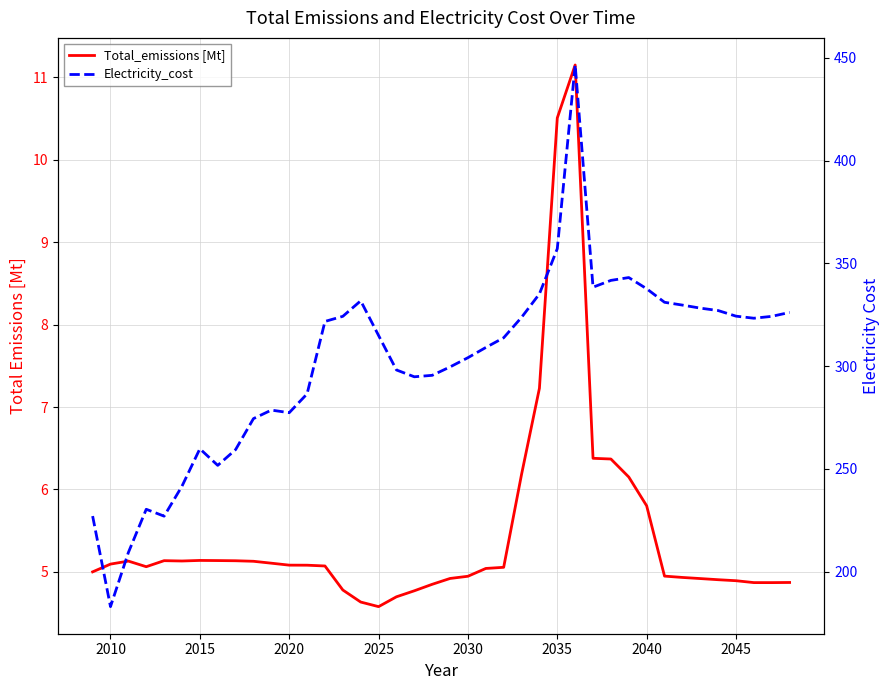

How many categories are shown in the chart?

40